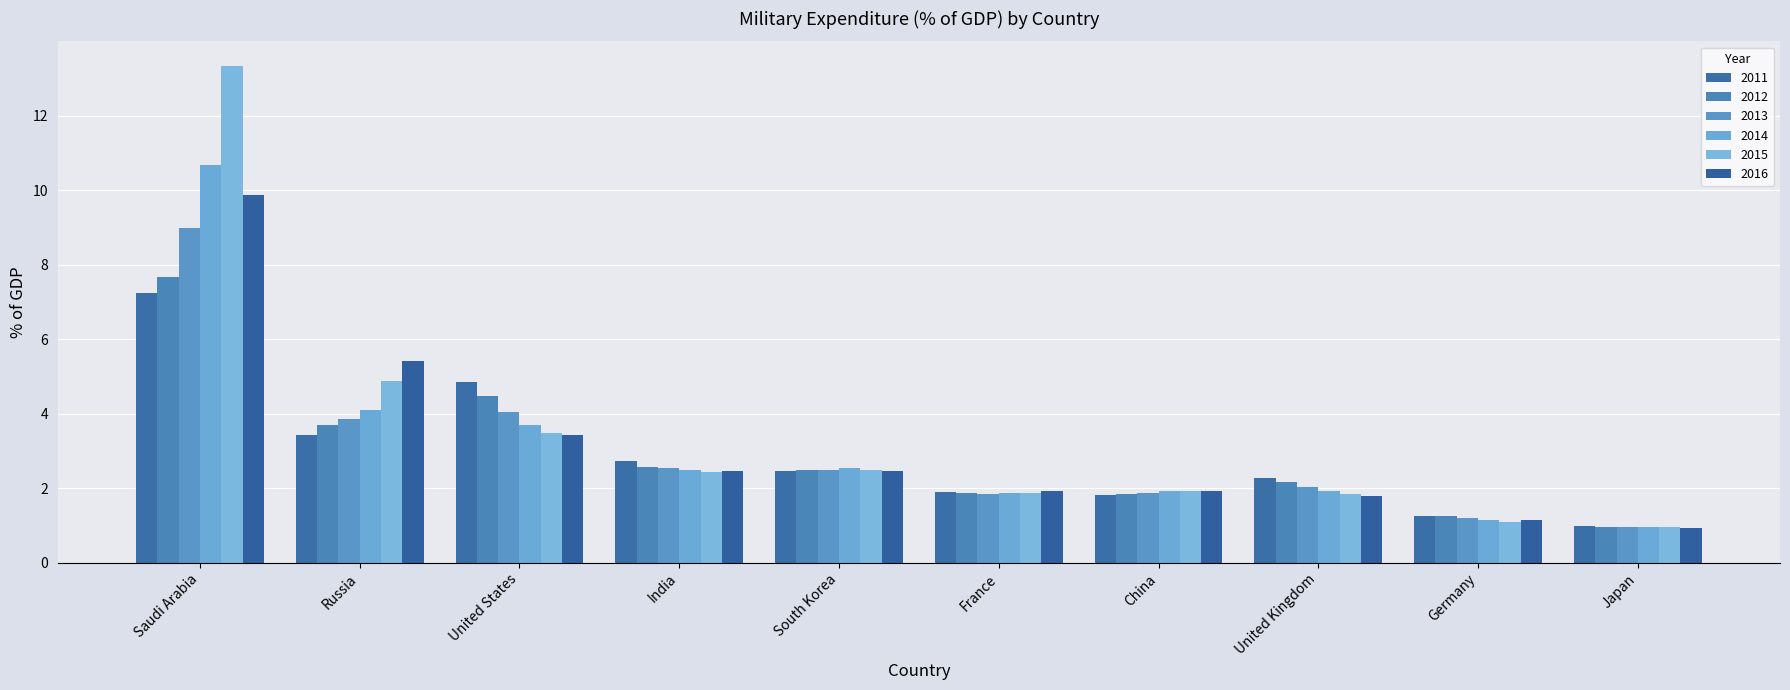

What is the label of the 3rd bar from the right?

United Kingdom